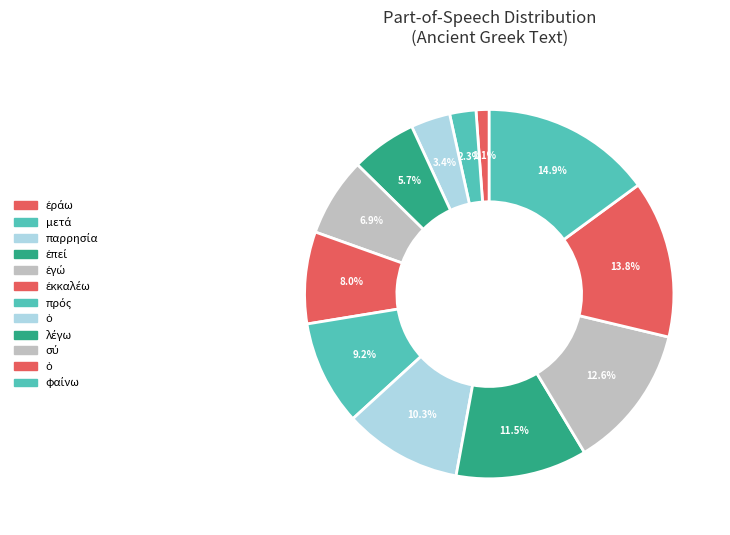

Rank the categories by value from lowest to highest.

ἐράω, μετά, παρρησία, ἐπεί, ἐγώ, ἐκκαλέω, πρός, ὁ, λέγω, σύ, ὁ, φαίνω